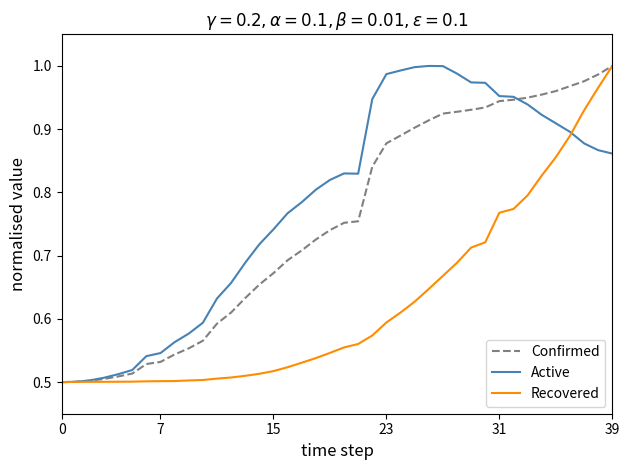

Rank the series by their average value, from highest to lowest.

Active, Confirmed, Recovered